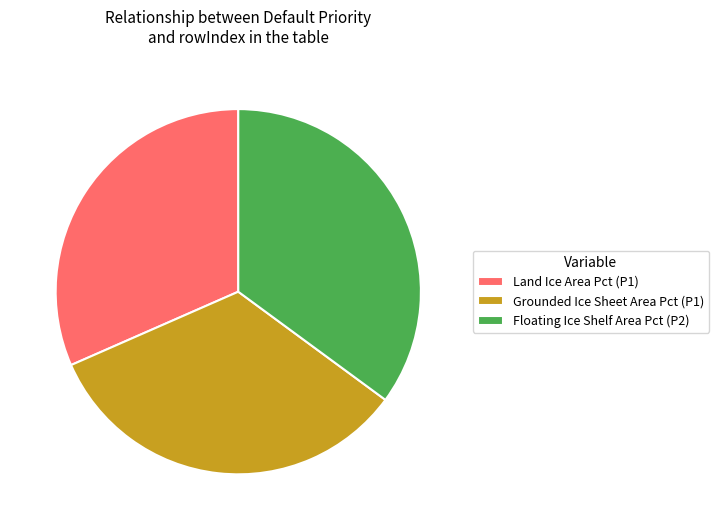

Approximately how many times larger is the value at Grounded Ice Sheet Area Pct (P1) compared to Land Ice Area Pct (P1)?

1.1